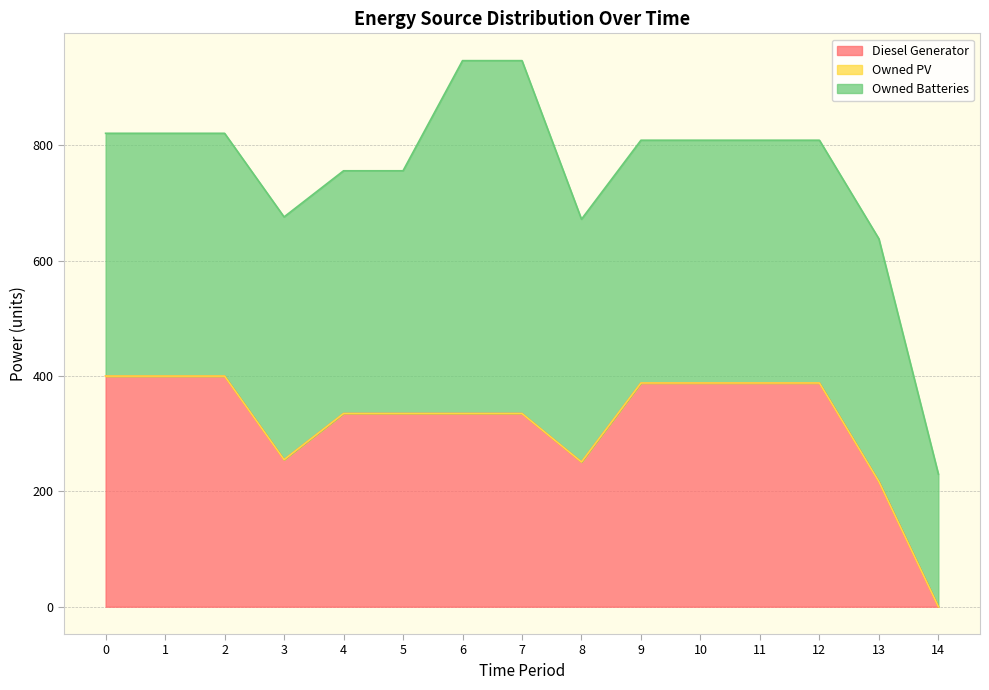

List the series in order of their overall mean, highest first.

Owned Batteries, Diesel Generator, Owned PV